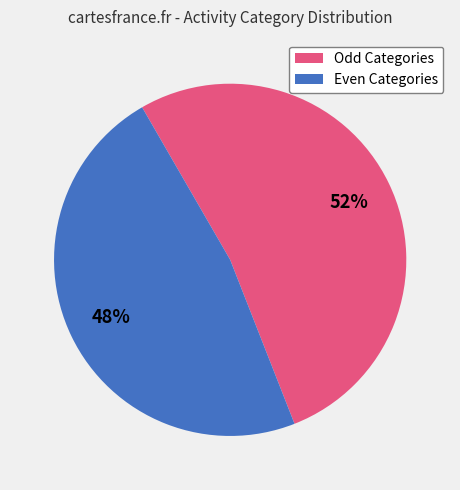

To the nearest percent, what portion does Odd Categories represent?

52%